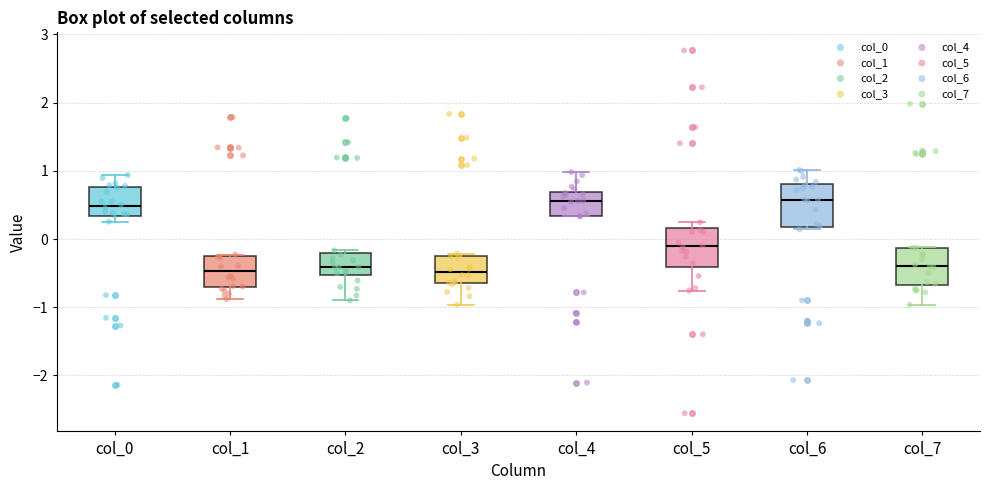

Where is the lower edge of the box for col_7 on the y-axis? The values are not printed on the chart, so give them approximately, as read against the axis.

-0.7